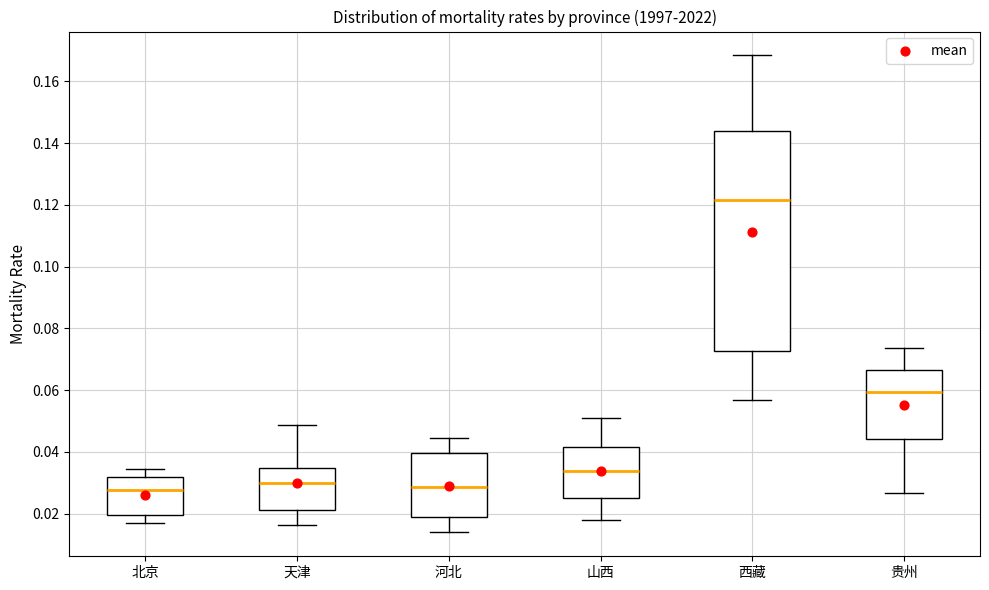

Reading left to right, read every box against the y-axis: the position of its median line, the range the box covers, and the ends of its whiskers. The values are not printed on the chart, so give them approximately, as read against the axis.

北京: median 0.028, box 0.020 to 0.032, whiskers 0.016 to 0.034
天津: median 0.030, box 0.022 to 0.034, whiskers 0.016 to 0.048
河北: median 0.028, box 0.018 to 0.040, whiskers 0.014 to 0.044
山西: median 0.034, box 0.024 to 0.042, whiskers 0.018 to 0.050
西藏: median 0.122, box 0.072 to 0.144, whiskers 0.056 to 0.168
贵州: median 0.060, box 0.044 to 0.066, whiskers 0.026 to 0.074